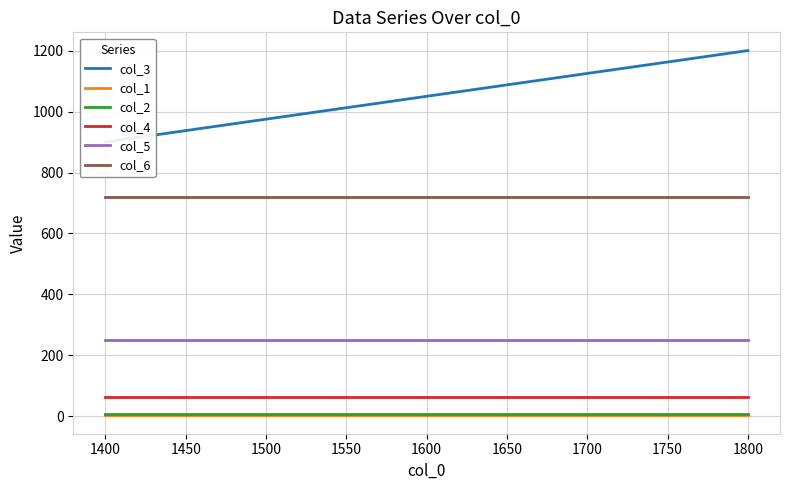

Between 1350 and 1450, which series saw the biggest shift?

col_3